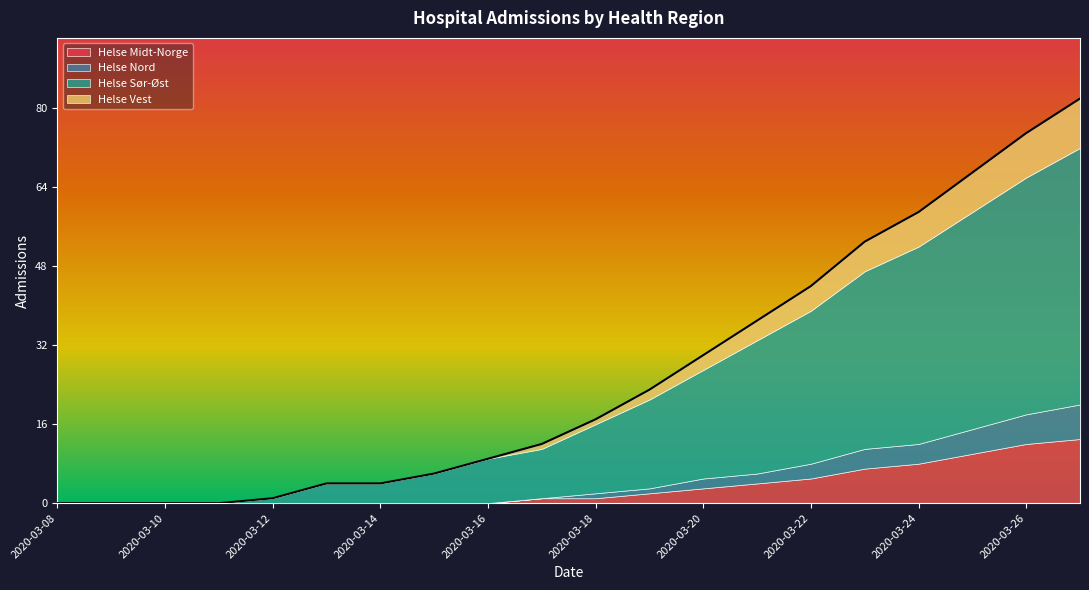

How many values in the Helse Vest series exceed 1?

9